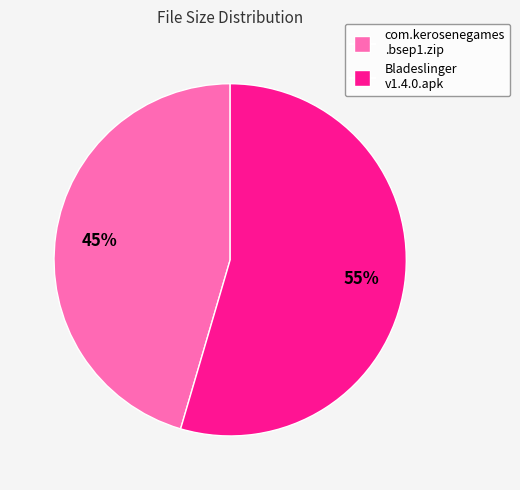

To the nearest percent, what is the average slice percentage?

50%